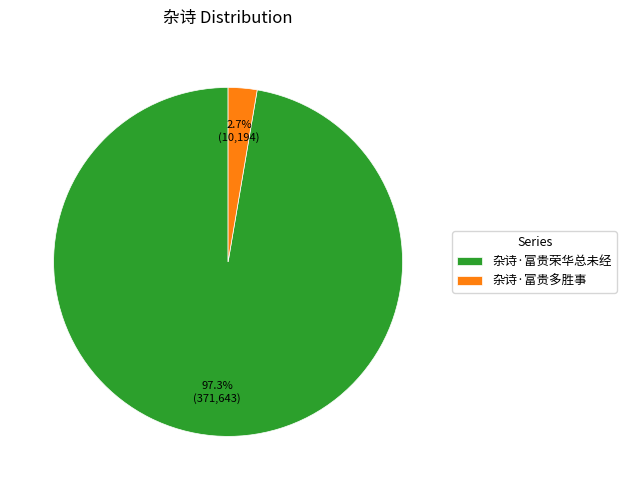

What percentage is the 杂诗·富贵荣华总未经 slice, to the nearest percent?

97%